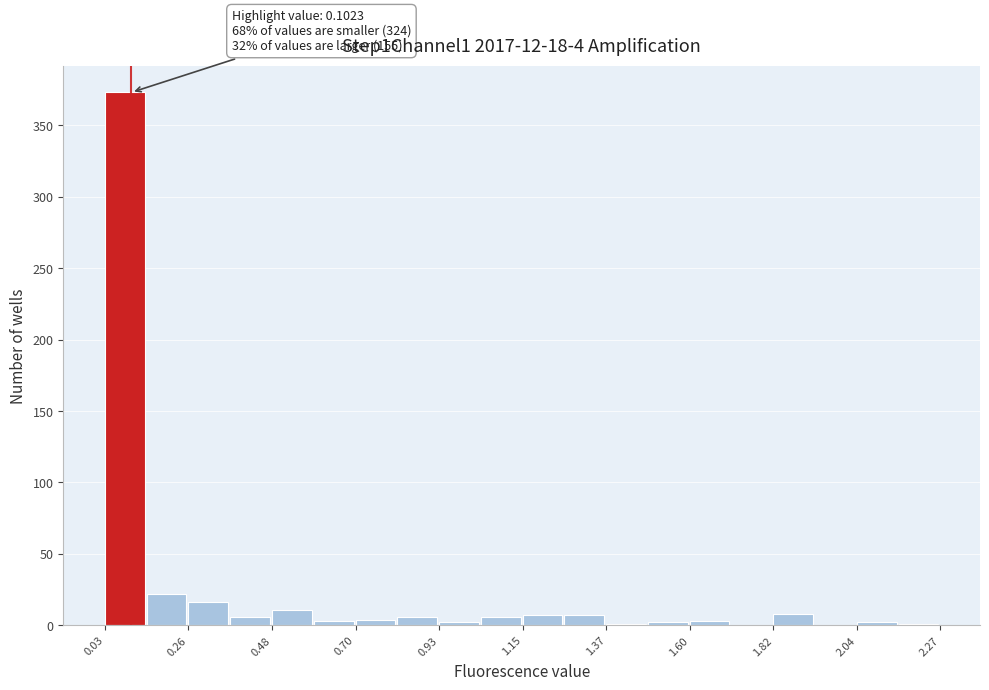

Read against the x-axis, roughly where is the centre of the tallest bar?

0.10